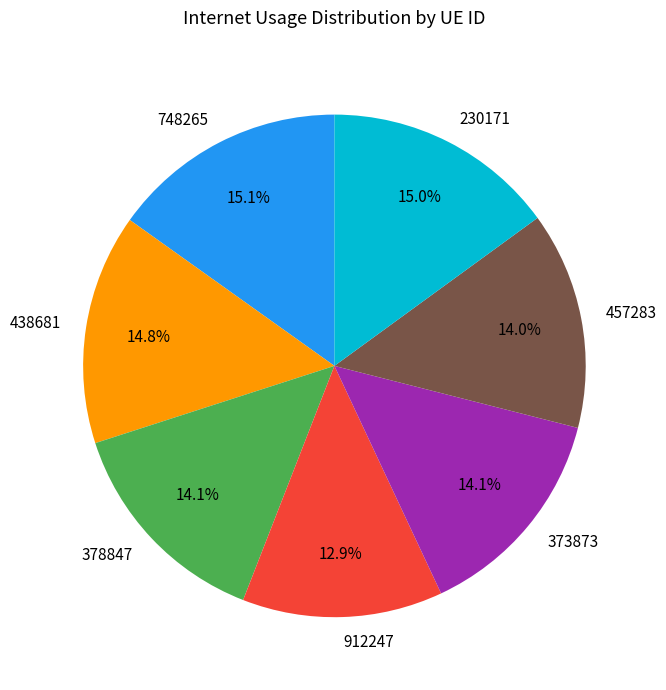

Is there a majority slice in this chart?

No